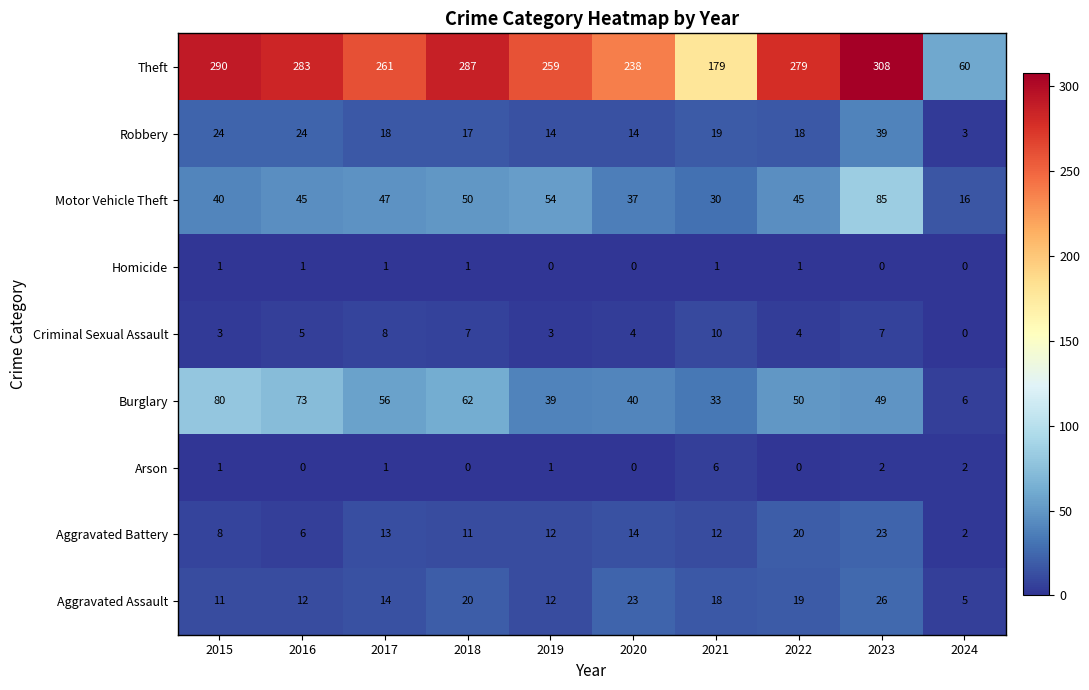

What is the spread (max minus min) of values at 2018?

287